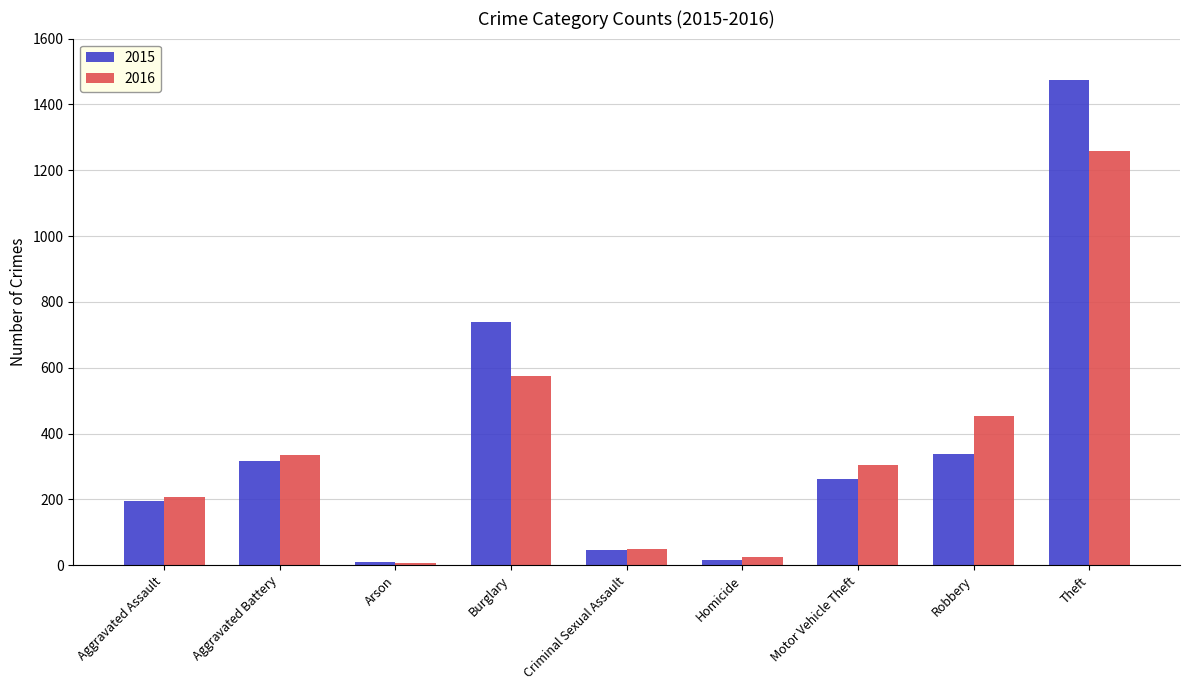

What is the sum of all 2015 values?

3392